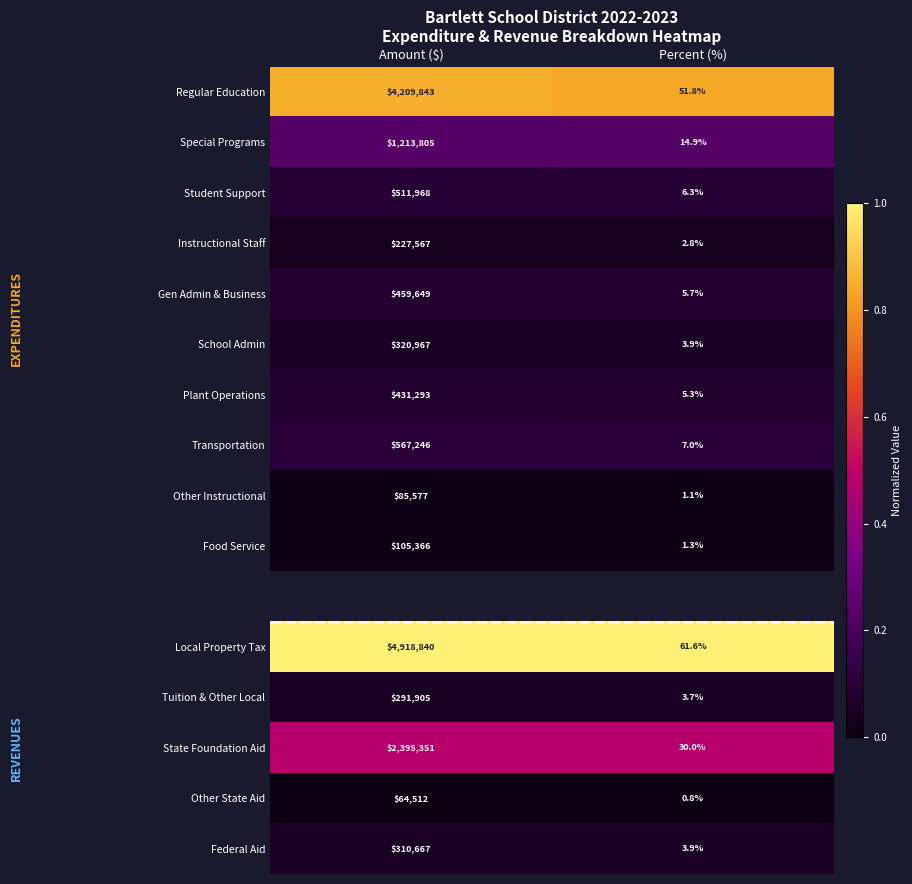

Rank the categories by Food Service value from highest to lowest.

Amount ($), Percent (%)